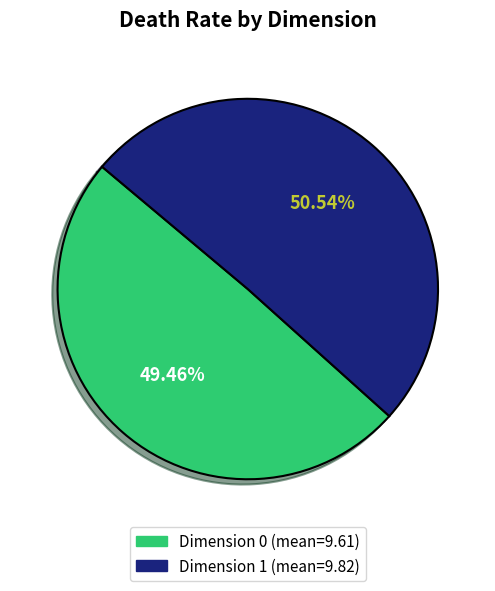

Does Dimension 1 account for over 50% of the chart?

Yes